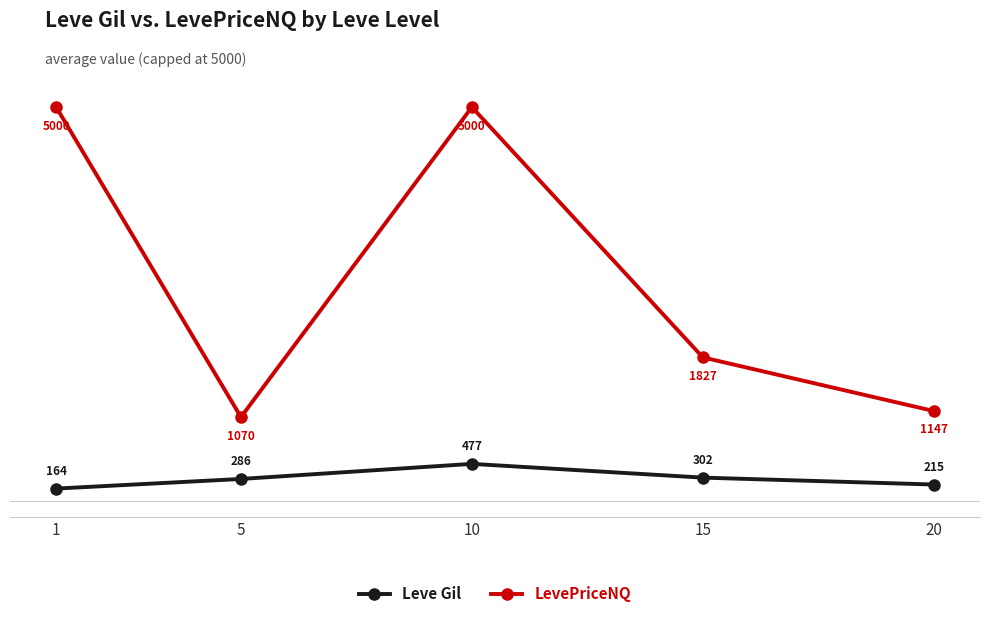

What is the difference between the LevePriceNQ values at 15 and 5?

756.7